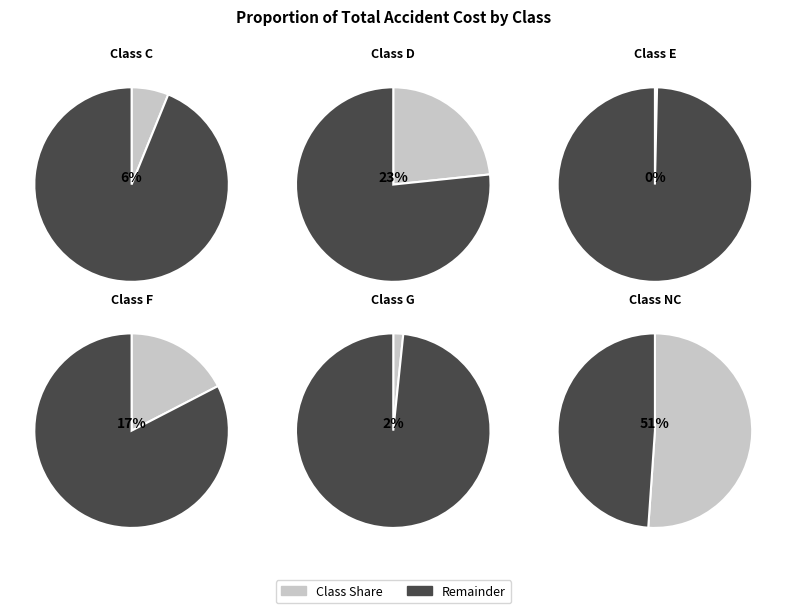

What portion of the pie excludes E?

99.6%